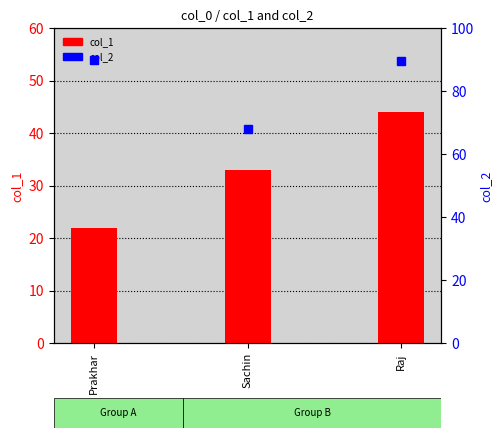

What is the total value across all series at Prakhar?

112.0